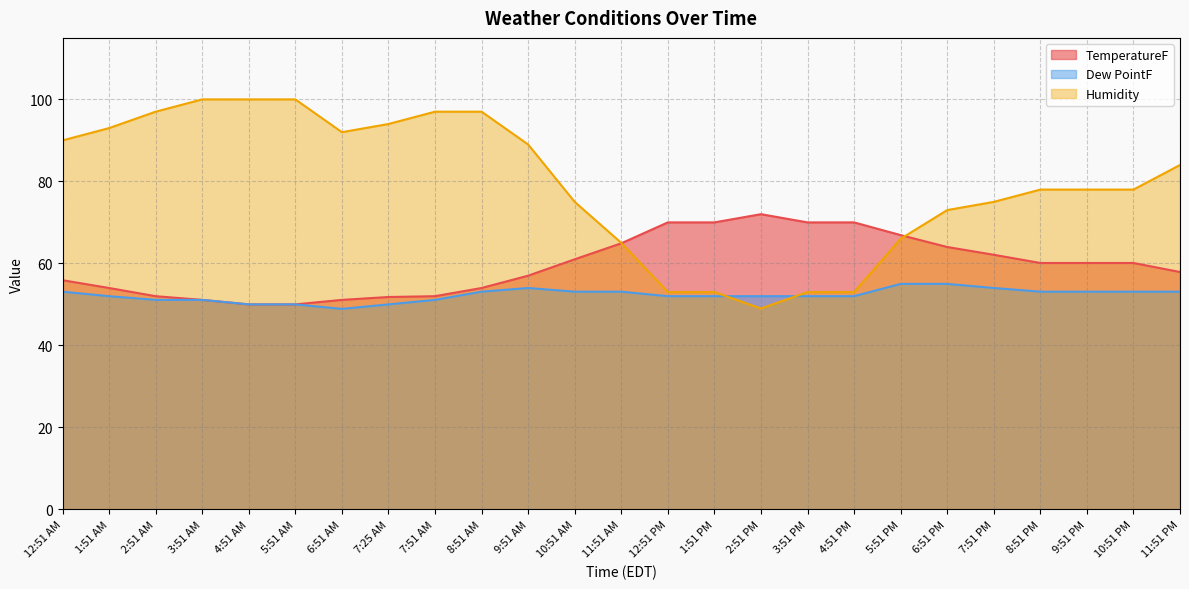

Which series has the widest spread of values?

Humidity